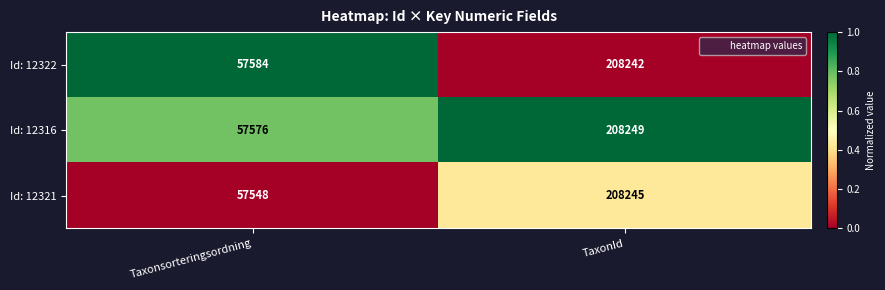

What is the total value across all series at TaxonId?

624736